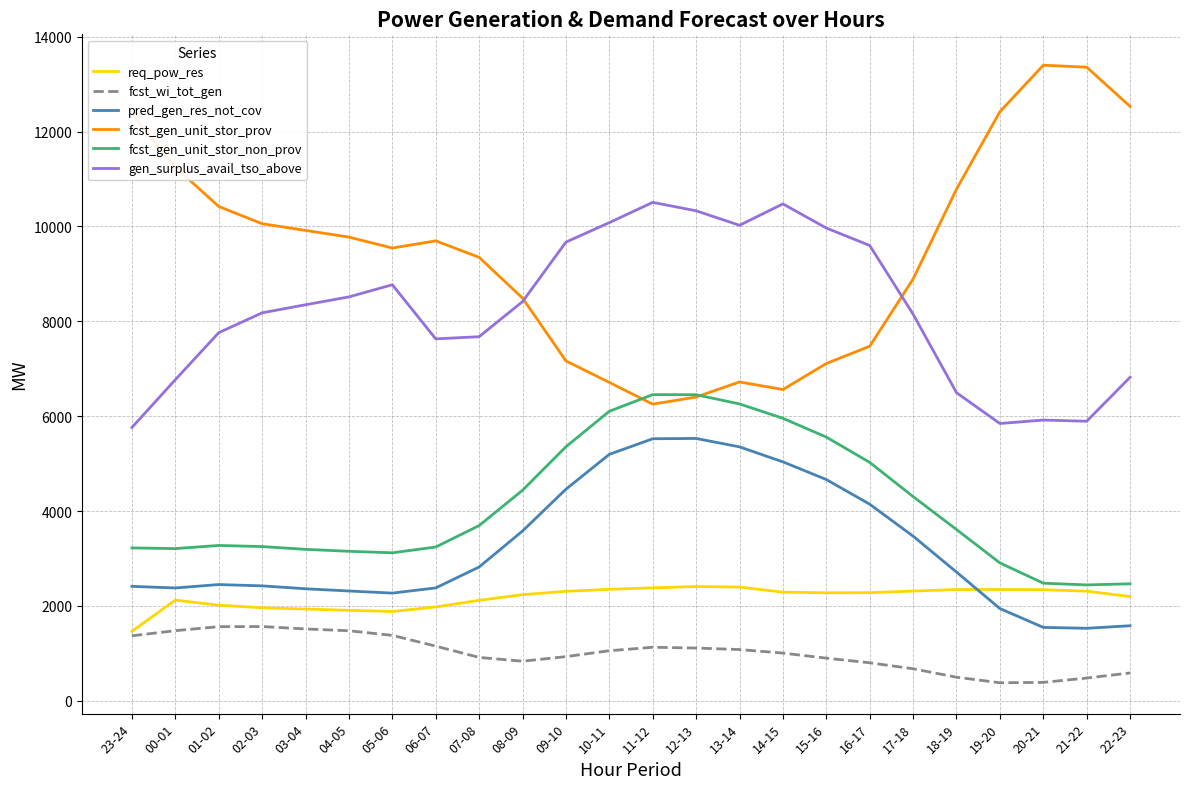

Which series has the largest range (max minus min)?

fcst_gen_unit_stor_prov